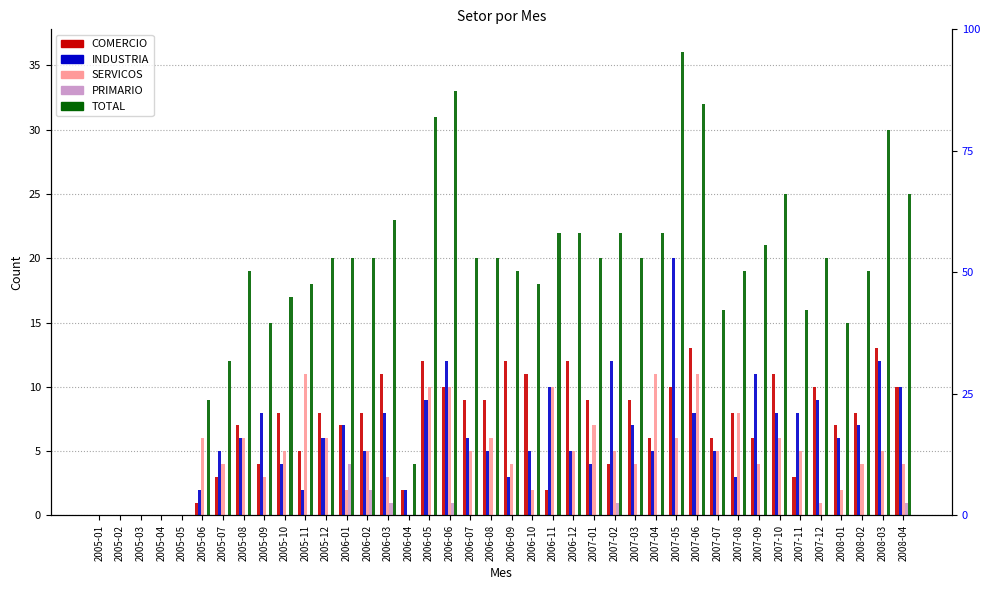

Reading left to right, what are all the values shown in this chart?

COMERCIO: 2005-01=0	2005-02=0	2005-03=0	2005-04=0	2005-05=0	2005-06=1	2005-07=3	2005-08=7	2005-09=4	2005-10=8	2005-11=5	2005-12=8	2006-01=7	2006-02=8	2006-03=11	2006-04=2	2006-05=12	2006-06=10	2006-07=9	2006-08=9	2006-09=12	2006-10=11	2006-11=2	2006-12=12	2007-01=9	2007-02=4	2007-03=9	2007-04=6	2007-05=10	2007-06=13	2007-07=6	2007-08=8	2007-09=6	2007-10=11	2007-11=3	2007-12=10	2008-01=7	2008-02=8	2008-03=13	2008-04=10
INDUSTRIA: 2005-01=0	2005-02=0	2005-03=0	2005-04=0	2005-05=0	2005-06=2	2005-07=5	2005-08=6	2005-09=8	2005-10=4	2005-11=2	2005-12=6	2006-01=7	2006-02=5	2006-03=8	2006-04=2	2006-05=9	2006-06=12	2006-07=6	2006-08=5	2006-09=3	2006-10=5	2006-11=10	2006-12=5	2007-01=4	2007-02=12	2007-03=7	2007-04=5	2007-05=20	2007-06=8	2007-07=5	2007-08=3	2007-09=11	2007-10=8	2007-11=8	2007-12=9	2008-01=6	2008-02=7	2008-03=12	2008-04=10
SERVICOS: 2005-01=0	2005-02=0	2005-03=0	2005-04=0	2005-05=0	2005-06=6	2005-07=4	2005-08=6	2005-09=3	2005-10=5	2005-11=11	2005-12=6	2006-01=2	2006-02=5	2006-03=3	2006-04=0	2006-05=10	2006-06=10	2006-07=5	2006-08=6	2006-09=4	2006-10=2	2006-11=10	2006-12=5	2007-01=7	2007-02=5	2007-03=4	2007-04=11	2007-05=6	2007-06=11	2007-07=5	2007-08=8	2007-09=4	2007-10=6	2007-11=5	2007-12=1	2008-01=2	2008-02=4	2008-03=5	2008-04=4
PRIMARIO: 2005-01=0	2005-02=0	2005-03=0	2005-04=0	2005-05=0	2005-06=0	2005-07=0	2005-08=0	2005-09=0	2005-10=0	2005-11=0	2005-12=0	2006-01=4	2006-02=2	2006-03=1	2006-04=0	2006-05=0	2006-06=1	2006-07=0	2006-08=0	2006-09=0	2006-10=0	2006-11=0	2006-12=0	2007-01=0	2007-02=1	2007-03=0	2007-04=0	2007-05=0	2007-06=0	2007-07=0	2007-08=0	2007-09=0	2007-10=0	2007-11=0	2007-12=0	2008-01=0	2008-02=0	2008-03=0	2008-04=1
TOTAL: 2005-01=0	2005-02=0	2005-03=0	2005-04=0	2005-05=0	2005-06=9	2005-07=12	2005-08=19	2005-09=15	2005-10=17	2005-11=18	2005-12=20	2006-01=20	2006-02=20	2006-03=23	2006-04=4	2006-05=31	2006-06=33	2006-07=20	2006-08=20	2006-09=19	2006-10=18	2006-11=22	2006-12=22	2007-01=20	2007-02=22	2007-03=20	2007-04=22	2007-05=36	2007-06=32	2007-07=16	2007-08=19	2007-09=21	2007-10=25	2007-11=16	2007-12=20	2008-01=15	2008-02=19	2008-03=30	2008-04=25